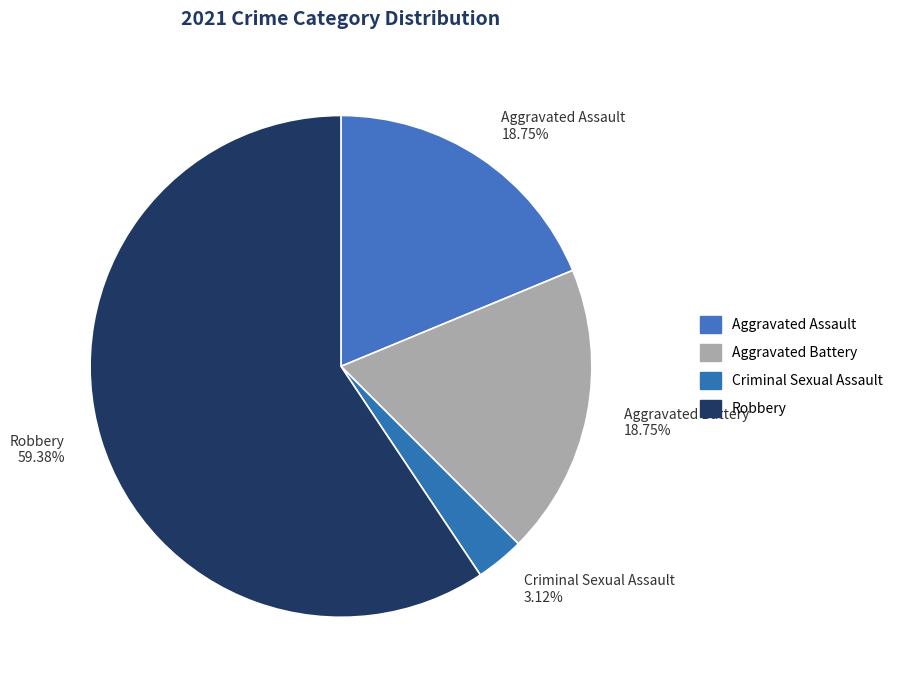

How many slices are in this pie chart?

4